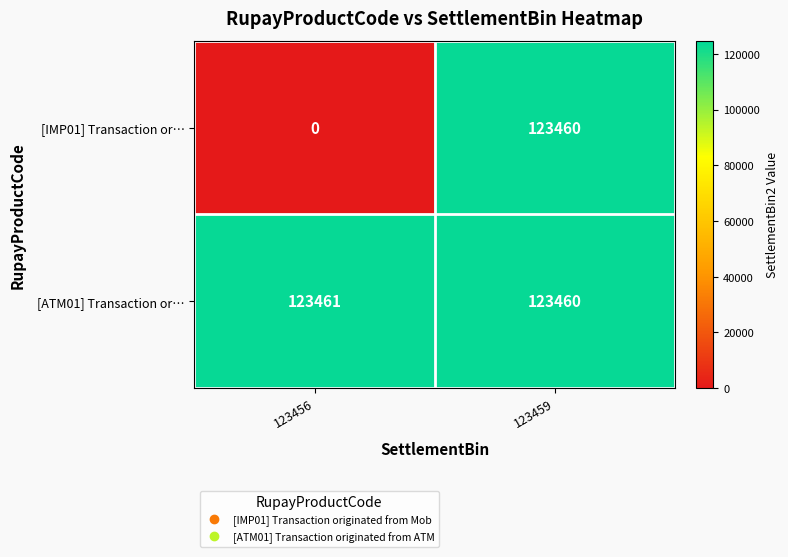

The [IMP01] Transaction or… series shows 123460 at 123459. True or false?

True